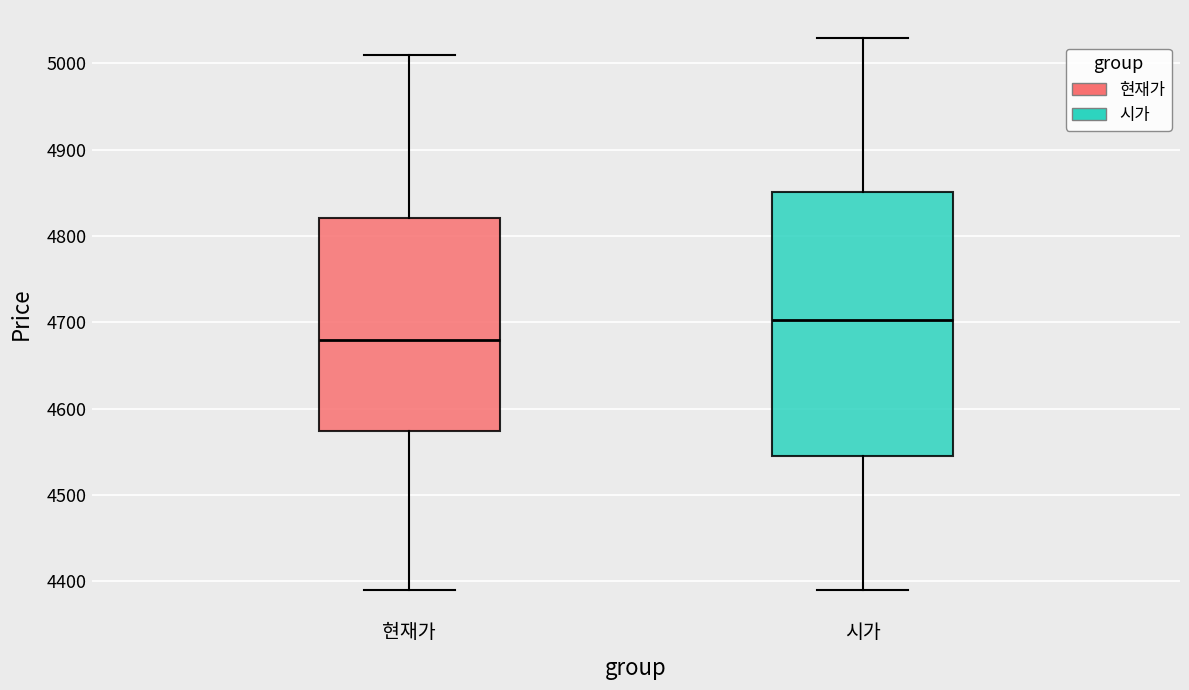

Reading left to right, read every box against the y-axis: the position of its median line, the range the box covers, and the ends of its whiskers. The values are not printed on the chart, so give them approximately, as read against the axis.

현재가: median 4680, box 4570 to 4820, whiskers 4390 to 5010
시가: median 4700, box 4550 to 4850, whiskers 4390 to 5030